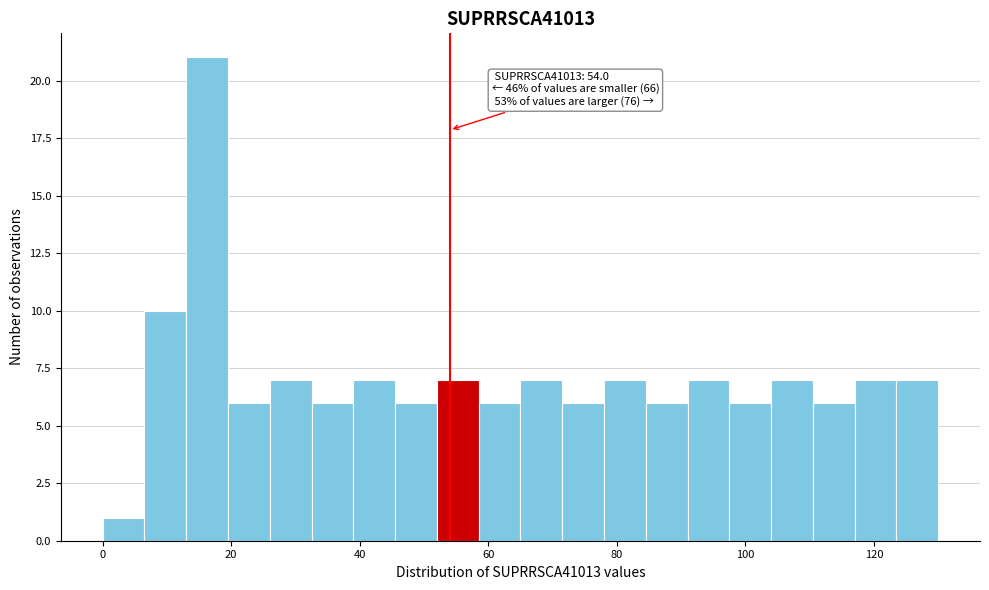

Read against the x-axis, roughly where is the centre of the tallest bar?

16